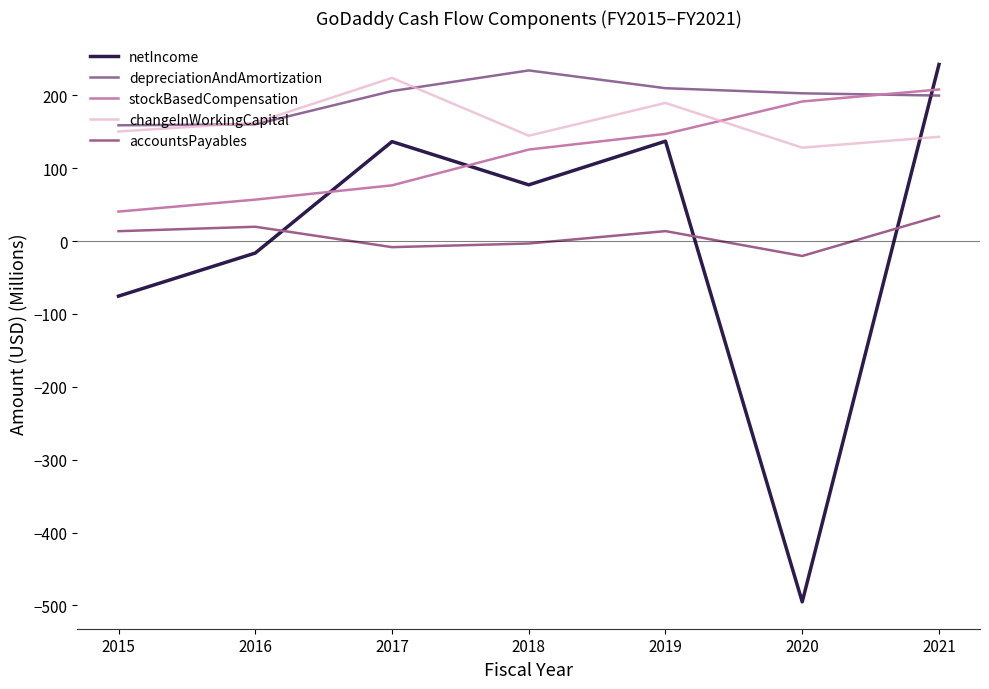

What is the difference between the highest and lowest values at 2015?

234.4